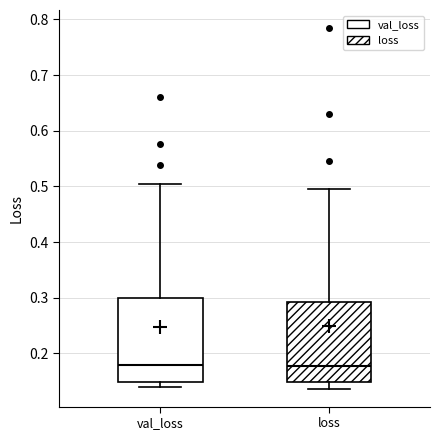

Reading left to right, read every box against the y-axis: the position of its median line, the range the box covers, and the ends of its whiskers. The values are not printed on the chart, so give them approximately, as read against the axis.

val_loss: median 0.18, box 0.15 to 0.30, whiskers 0.14 to 0.50
loss: median 0.18, box 0.15 to 0.29, whiskers 0.14 to 0.50